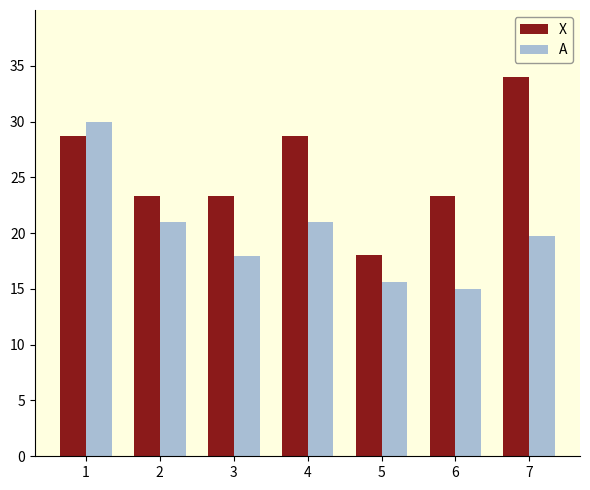

Are the bars grouped side by side (vs. stacked)?

Yes